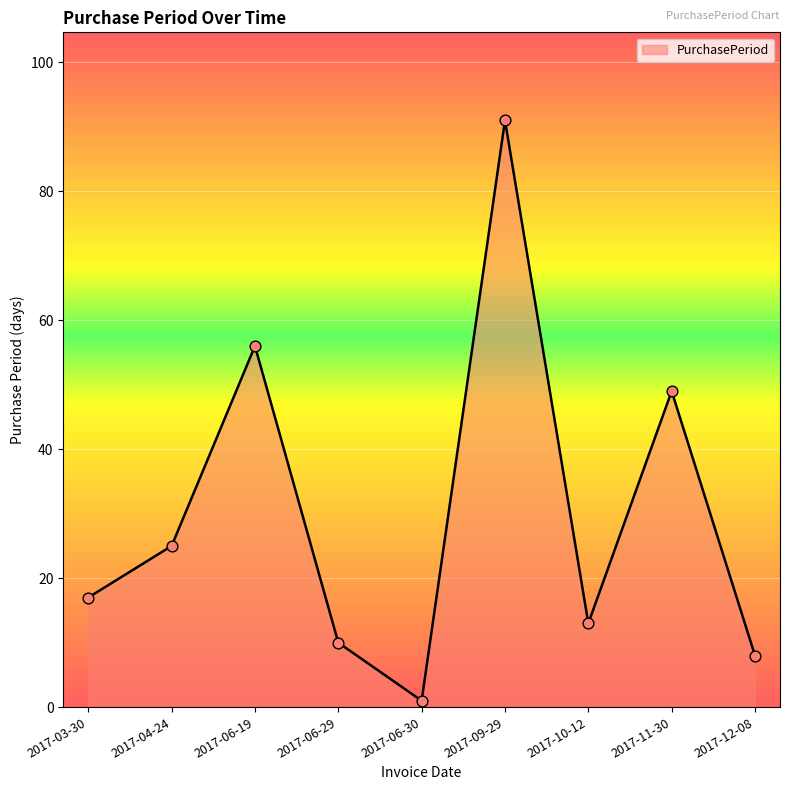

Which has a higher value, 2017-06-29 or 2017-06-30?

2017-06-29